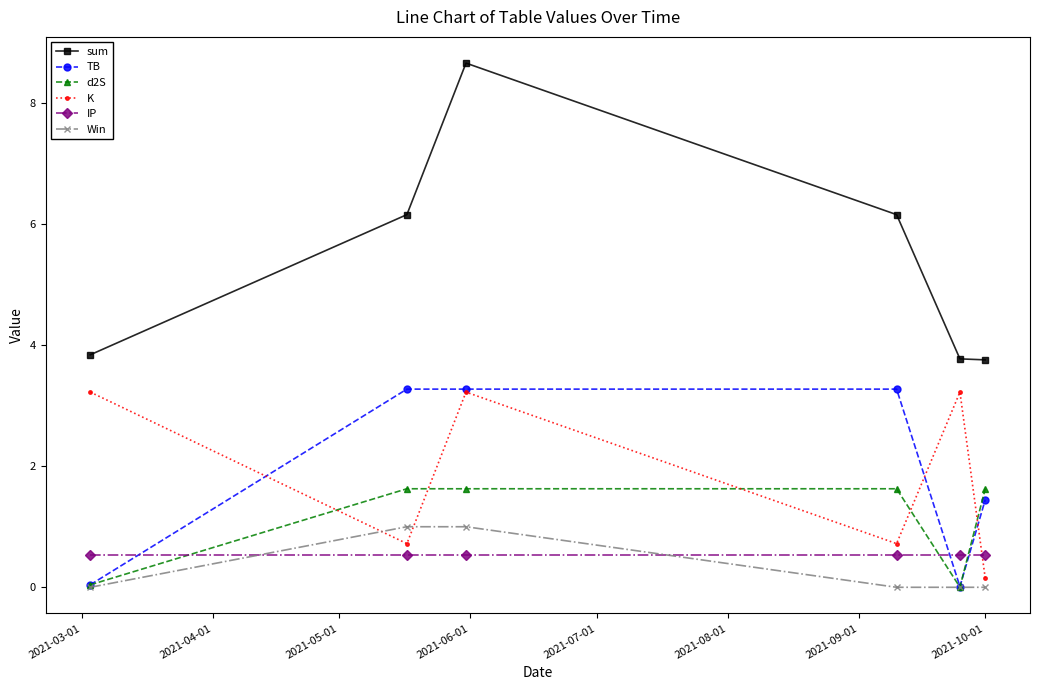

How many interior local peaks does the sum series have?

1